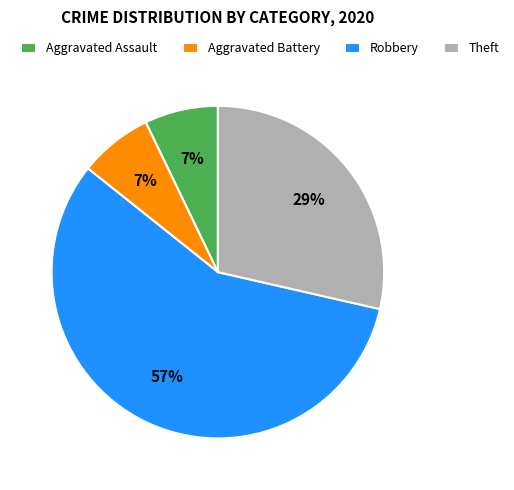

Is the sum of Robbery and Aggravated Battery greater than half?

Yes